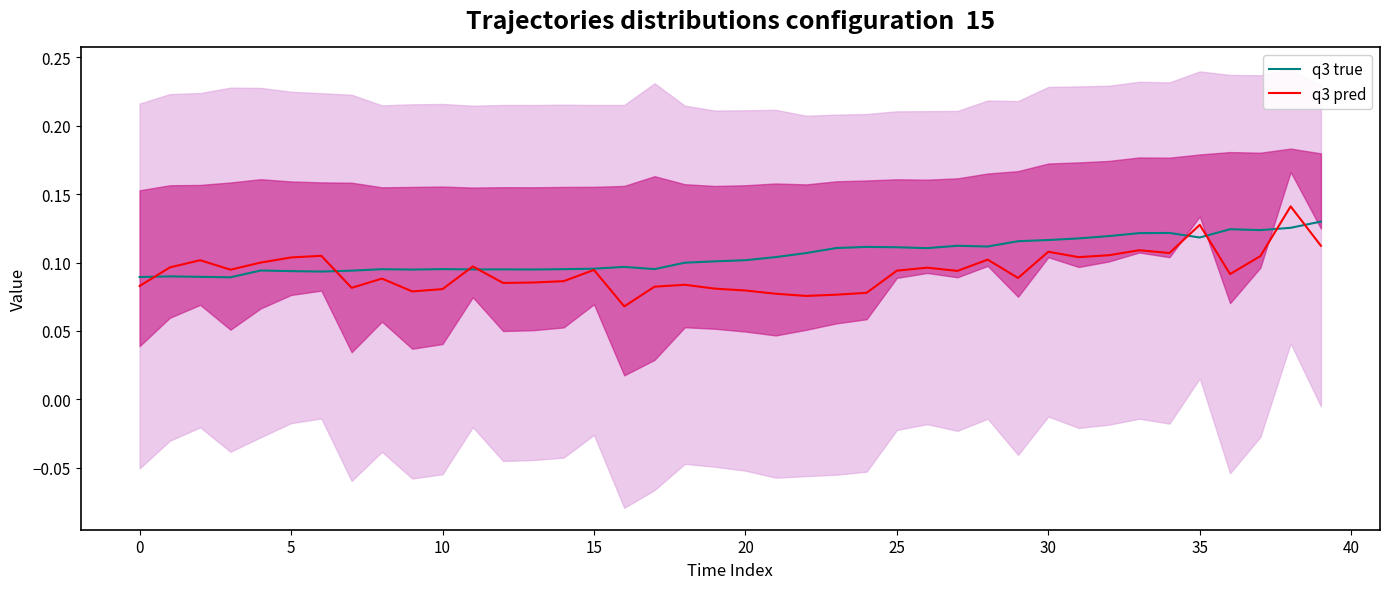

Does the chart display data point markers on the line(s)?

No